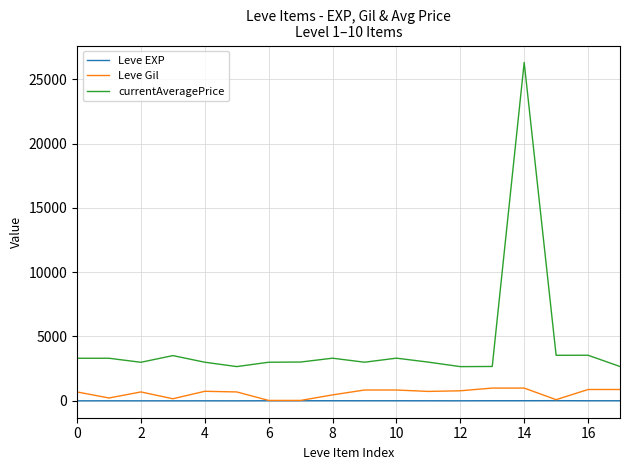

True or false: currentAveragePrice and Leve EXP cross at least once.

False